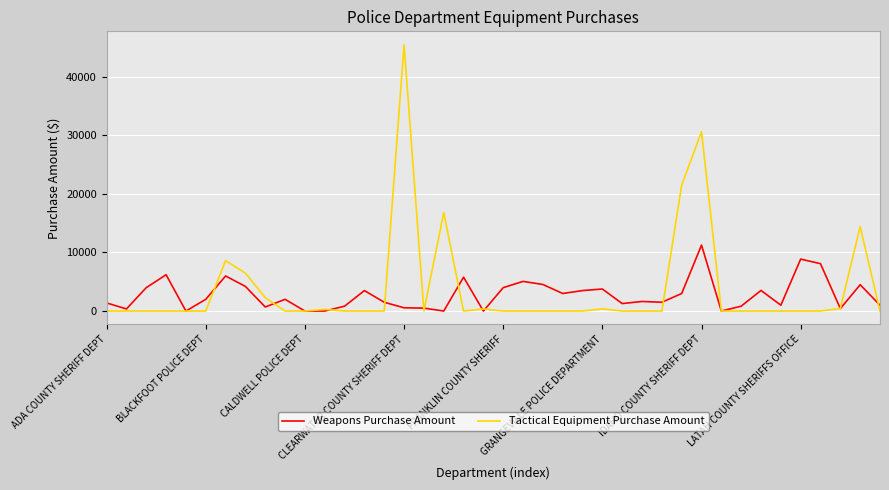

Which series has the widest spread of values?

Tactical Equipment Purchase Amount